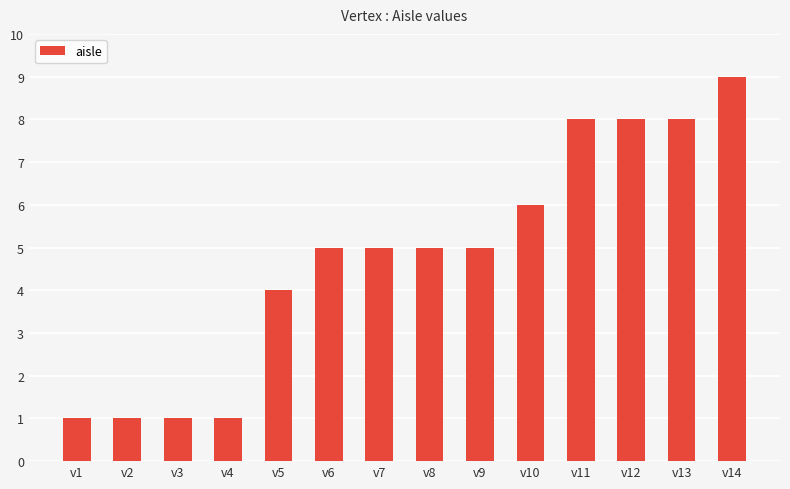

Reading left to right, transcribe all the data shown in this chart.

v1=1	v2=1	v3=1	v4=1	v5=4	v6=5	v7=5	v8=5	v9=5	v10=6	v11=8	v12=8	v13=8	v14=9